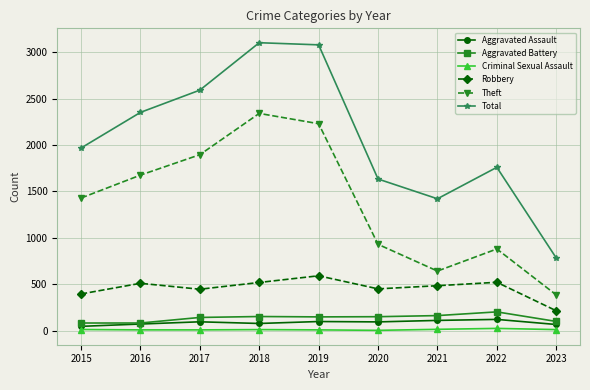

What is the spread (max minus min) of values at 2021?

1407